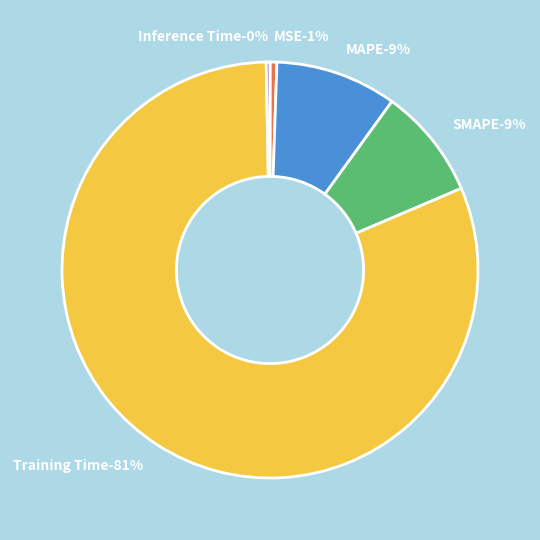

Rank the categories by value from highest to lowest.

Training Time, MAPE, SMAPE, MSE, Inference Time